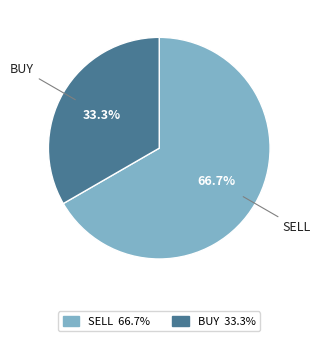

Which has a higher value, BUY or SELL?

SELL